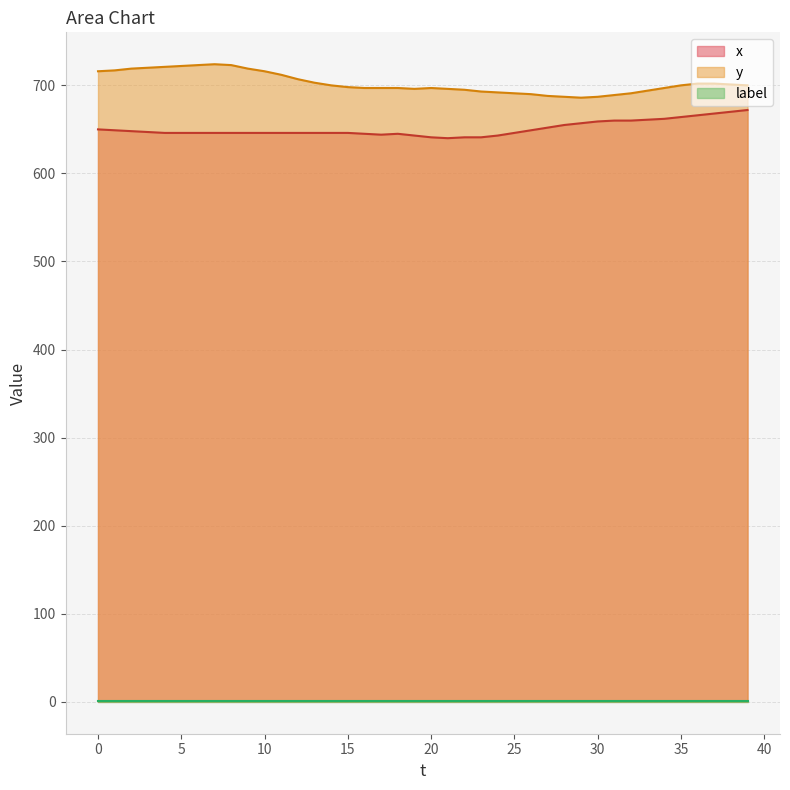

At how many categories does at least one series exceed 642?

40